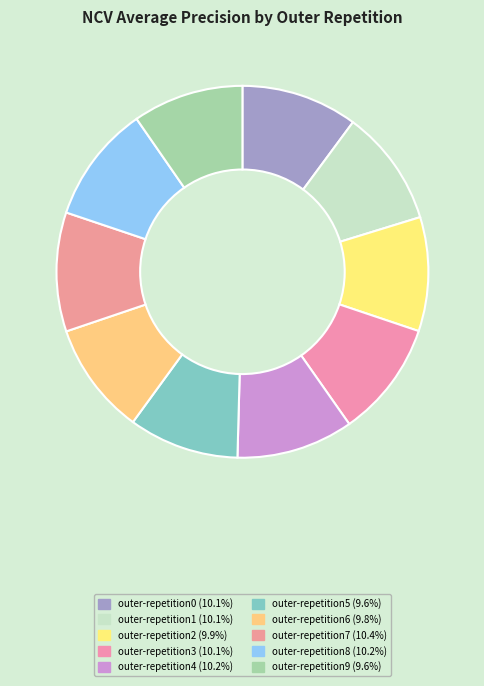

How many segments does this pie chart have?

10